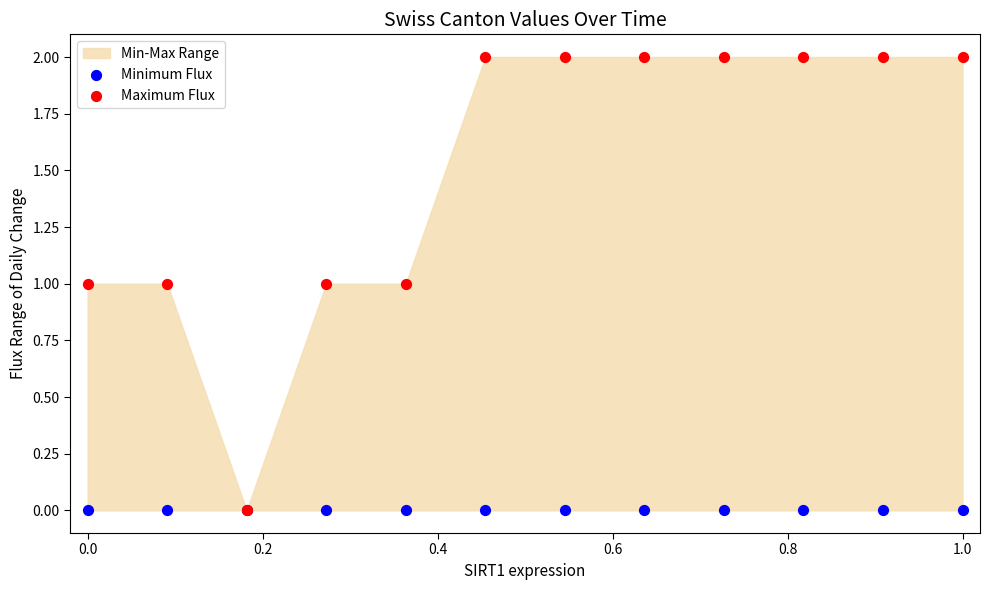

Which series reaches the maximum Y coordinate?

Maximum Flux